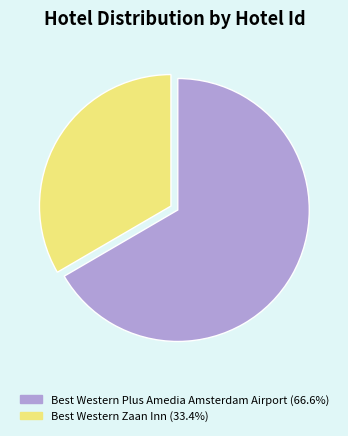

Is it true that Best Western Zaan Inn is 33% of the pie?

True